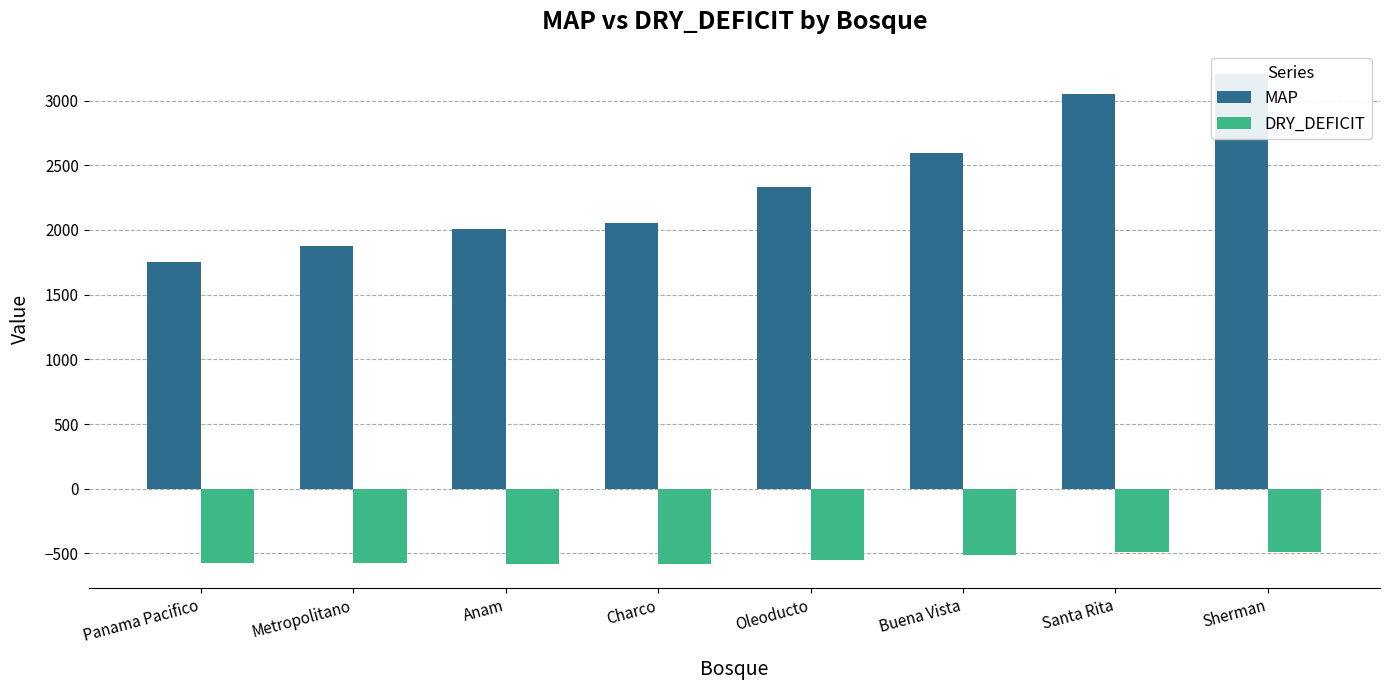

What is the difference between the highest and lowest values at Anam?

2586.9